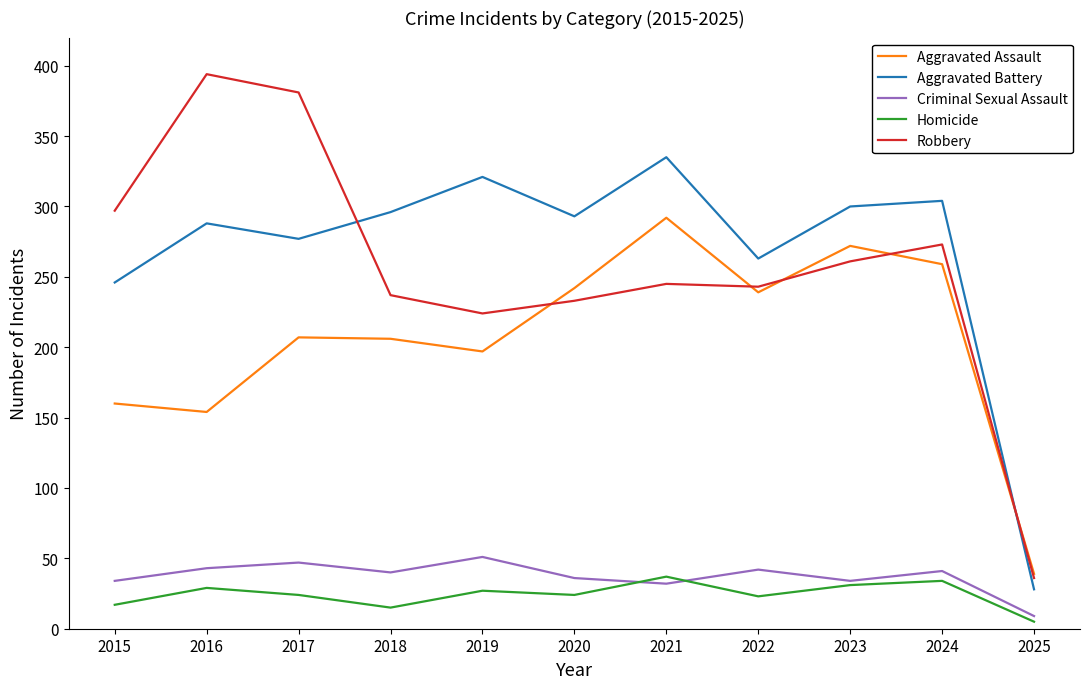

What is the total value across all series at 2018?

794